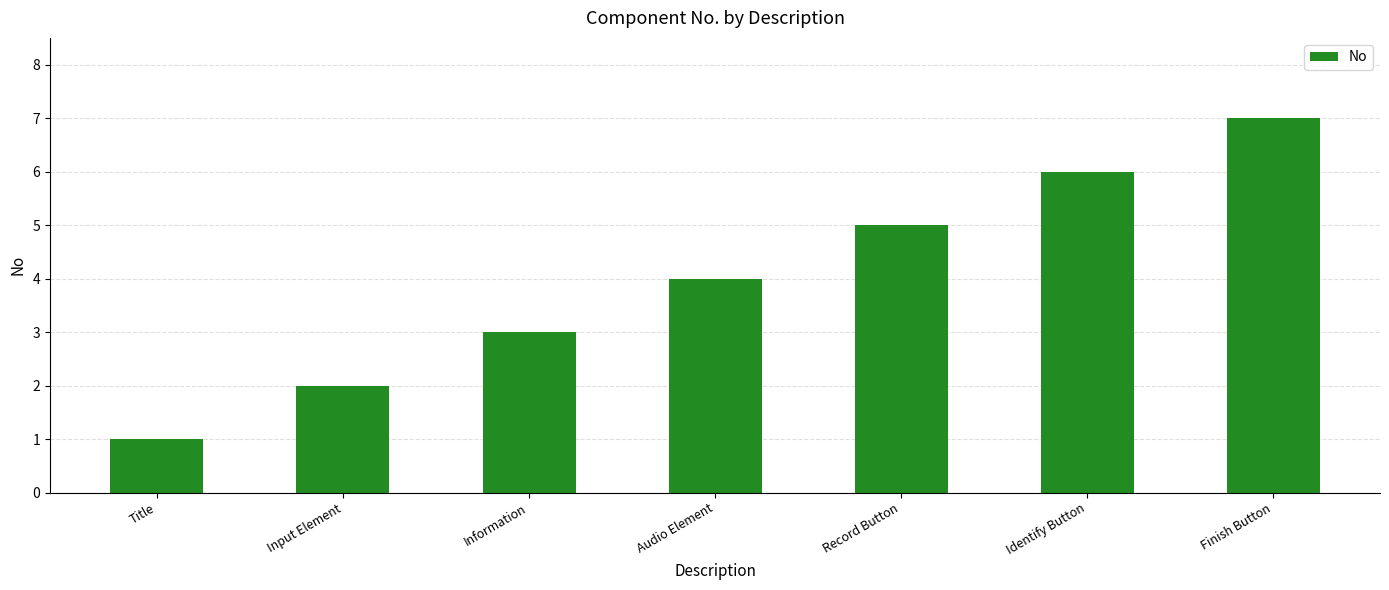

What is the label of the 3rd bar from the right?

Record Button